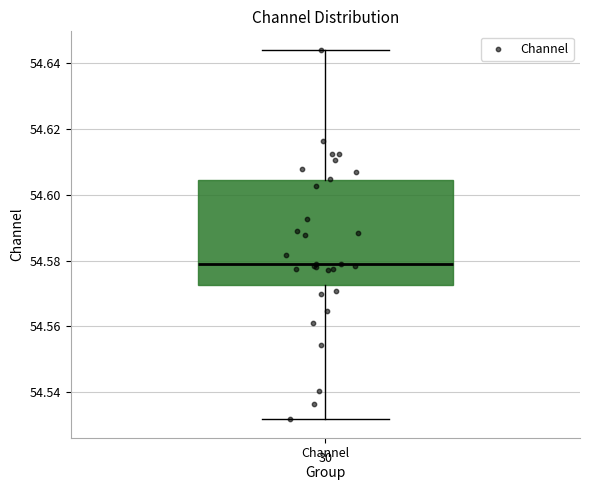

Transcribe this box plot: give where the median line is, the range the box spans, and where the two whiskers end, as read against the y-axis. The values are not printed on the chart, so give them approximately, as read against the axis.

median 54.578, box 54.572 to 54.604, whiskers 54.532 to 54.644